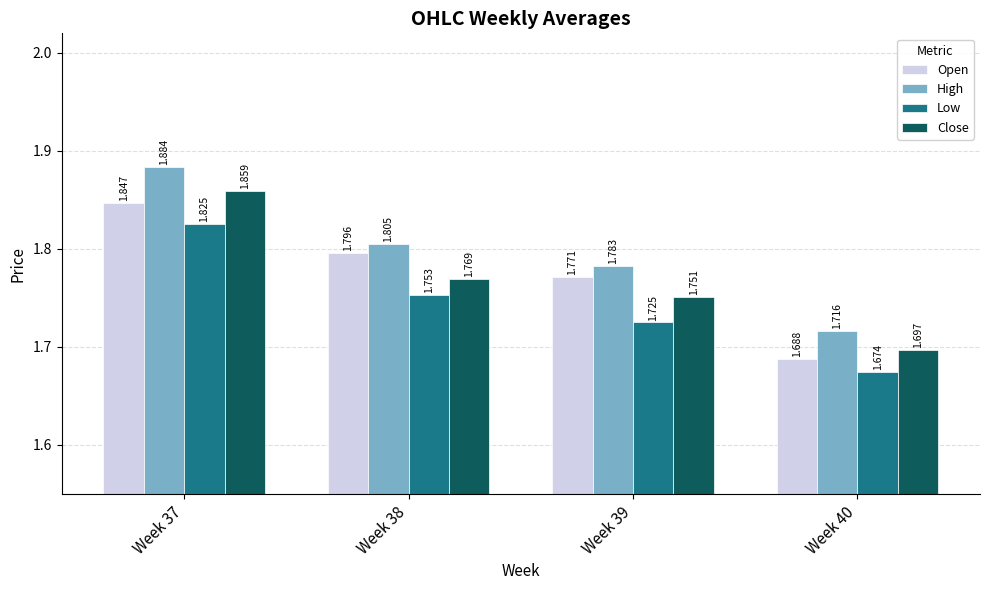

List the series in order of their peak value, lowest first.

Low, Open, Close, High